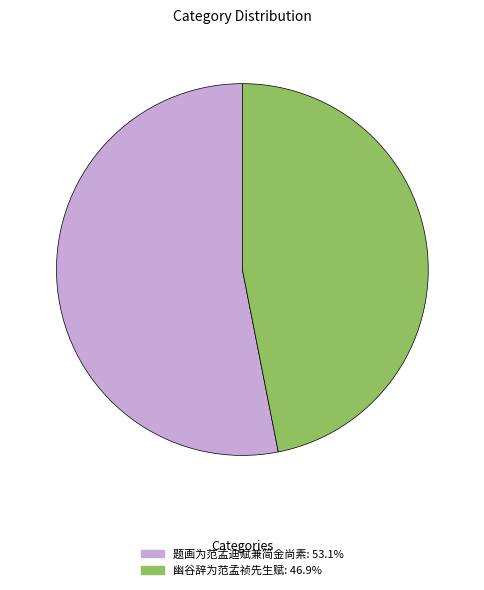

The 幽谷辞为范孟祯先生赋 slice represents 47% of the pie. True or false?

True